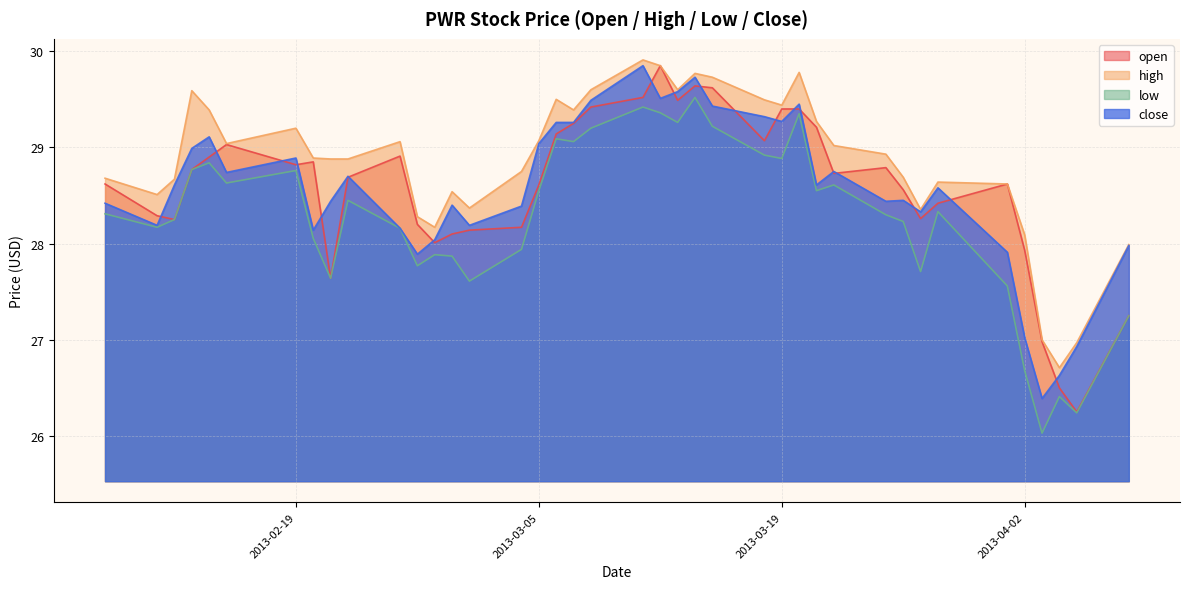

What is the lowest value of the close series?

26.4